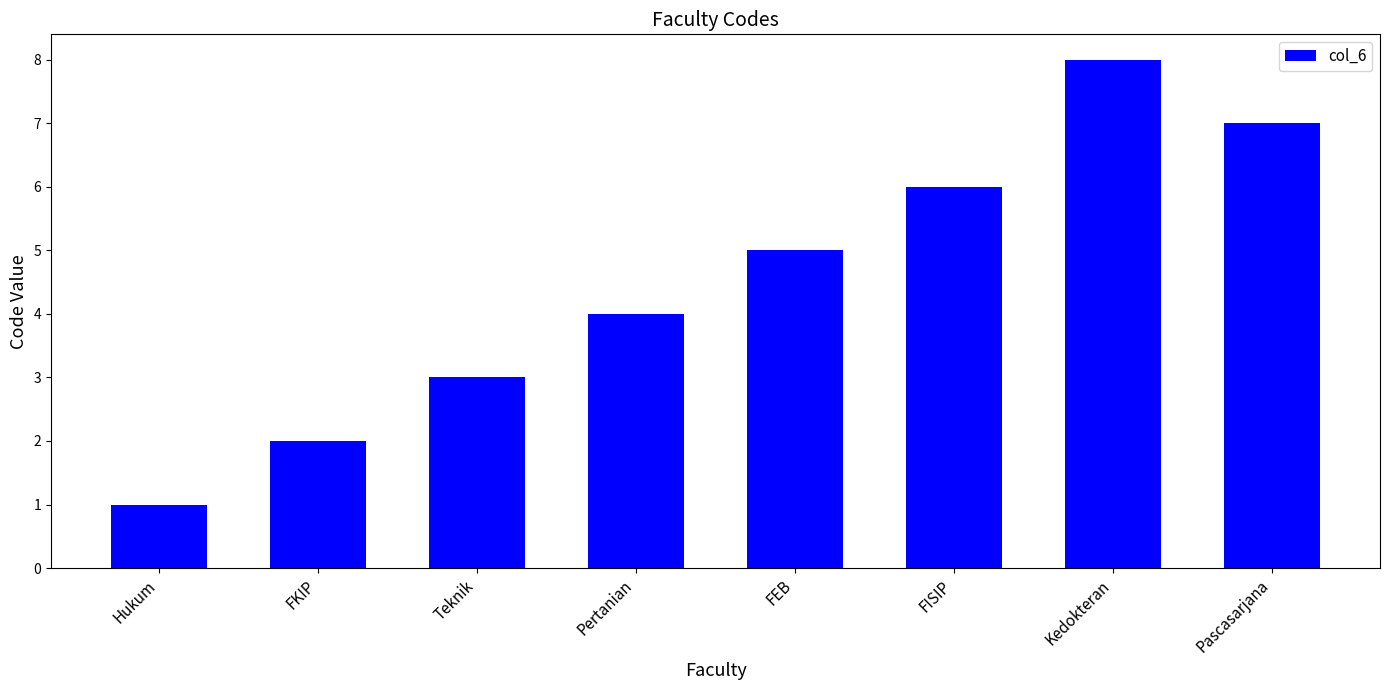

The value at FISIP is 6. True or false?

True